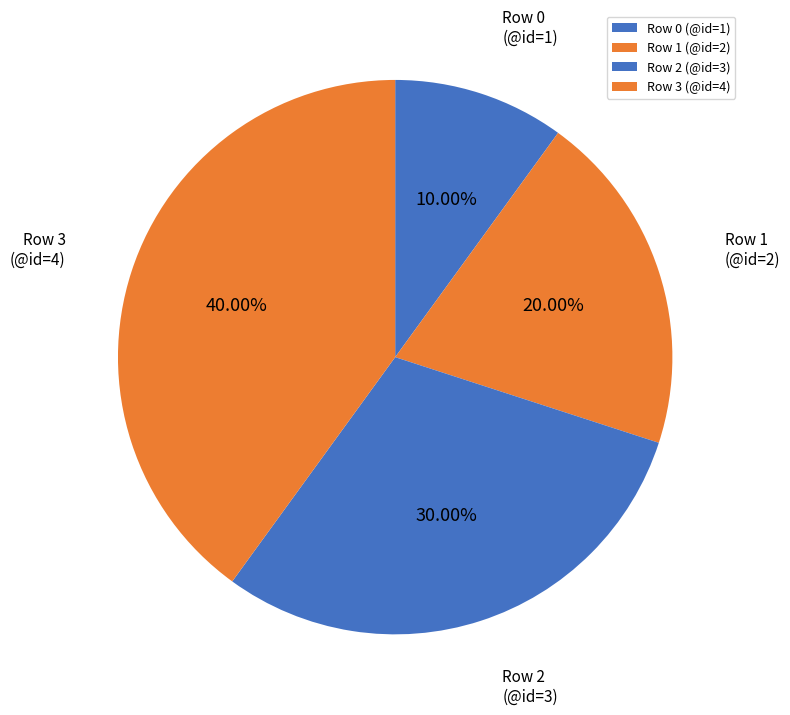

Does any single category account for the majority?

No